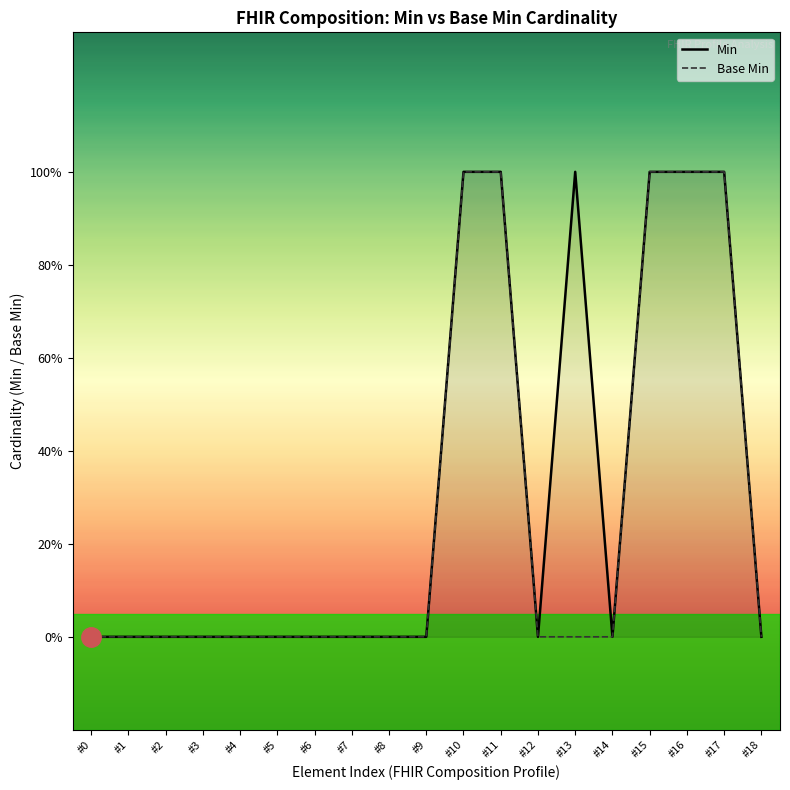

How many lines are shown in the chart?

2